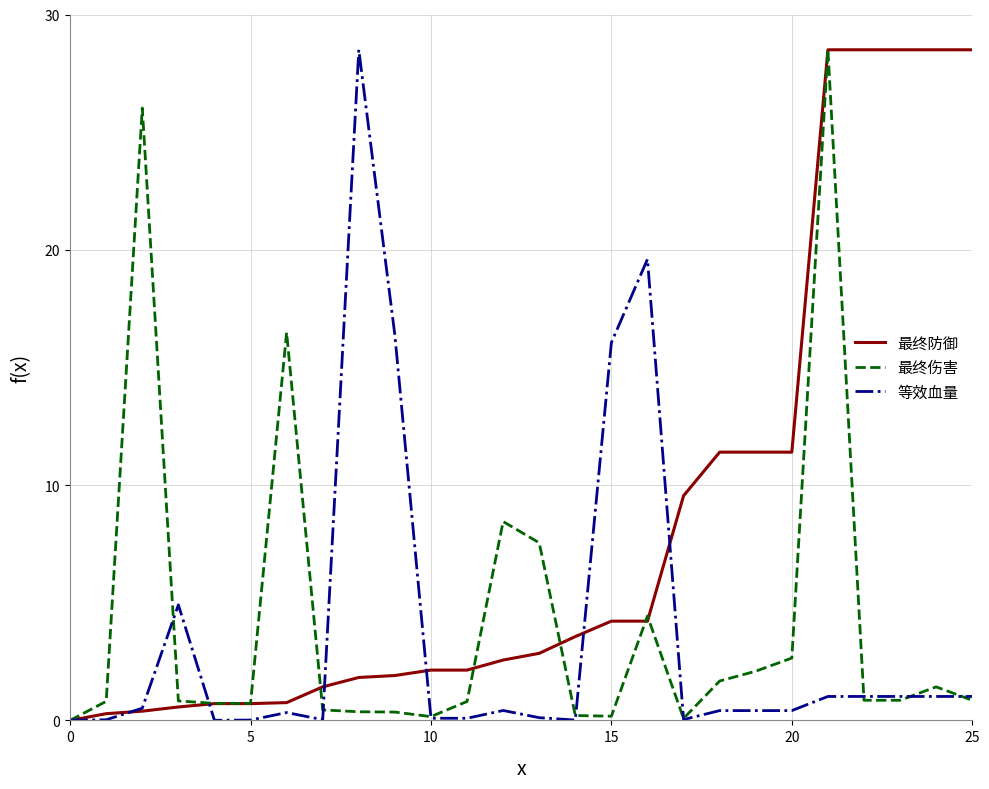

Does the chart have visible grid lines?

Yes